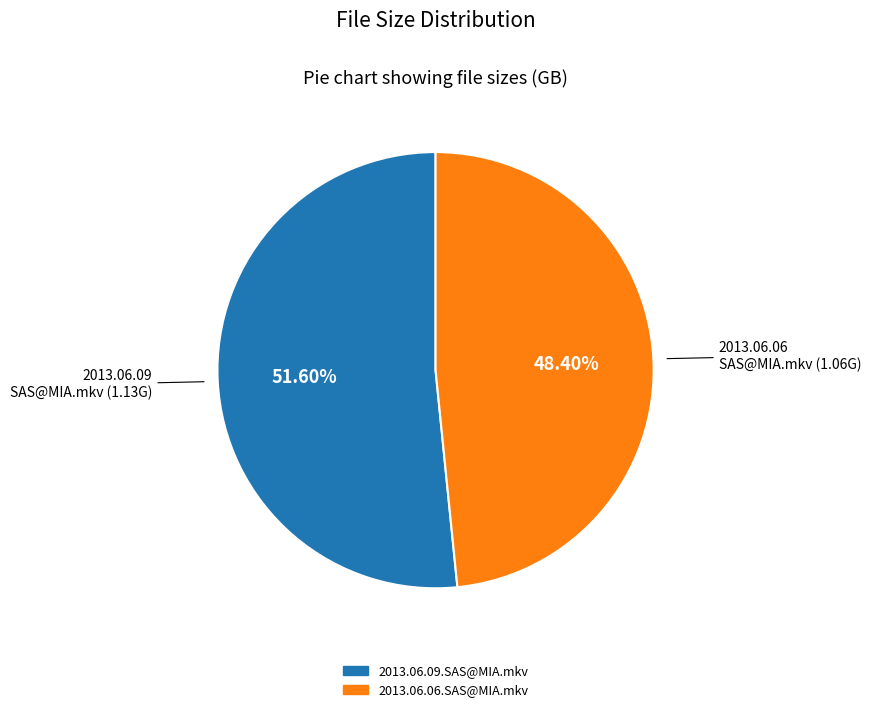

To the nearest percent, what is the difference between the largest and smallest slice percentages?

3%